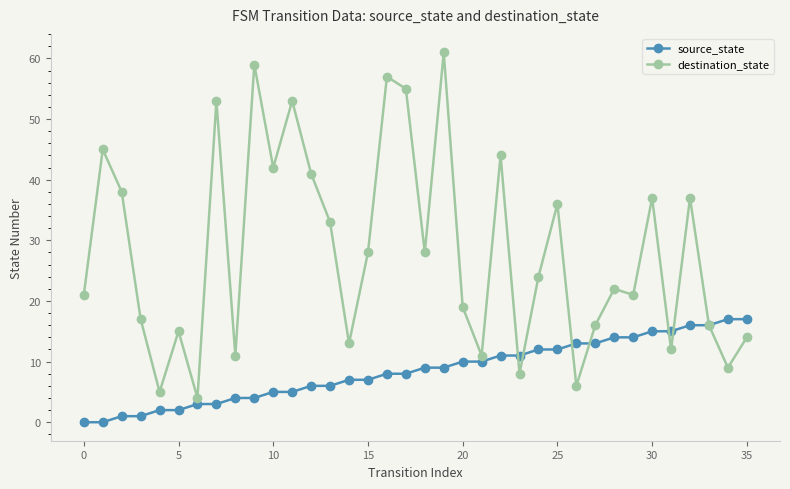

List the series in order of their overall mean, highest first.

destination_state, source_state